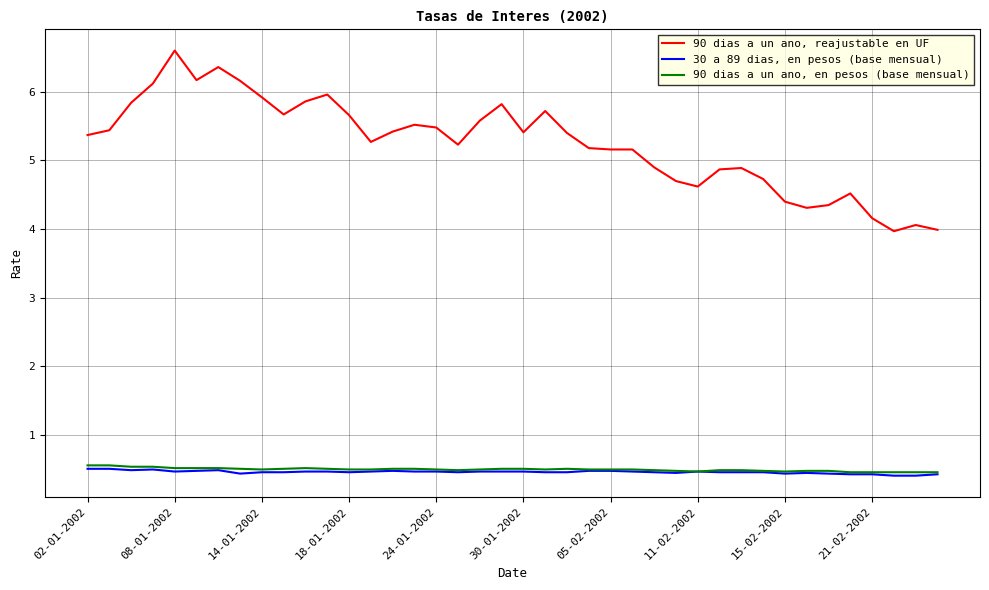

Which series has the widest spread of values?

90 dias a un ano, reajustable en UF